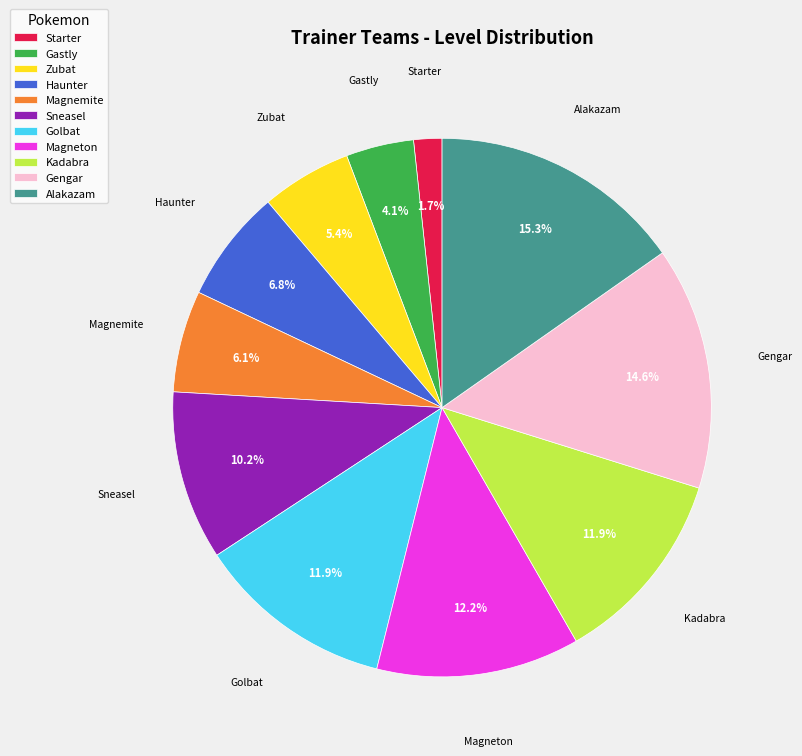

Is there any slice that represents more than half of the pie?

No